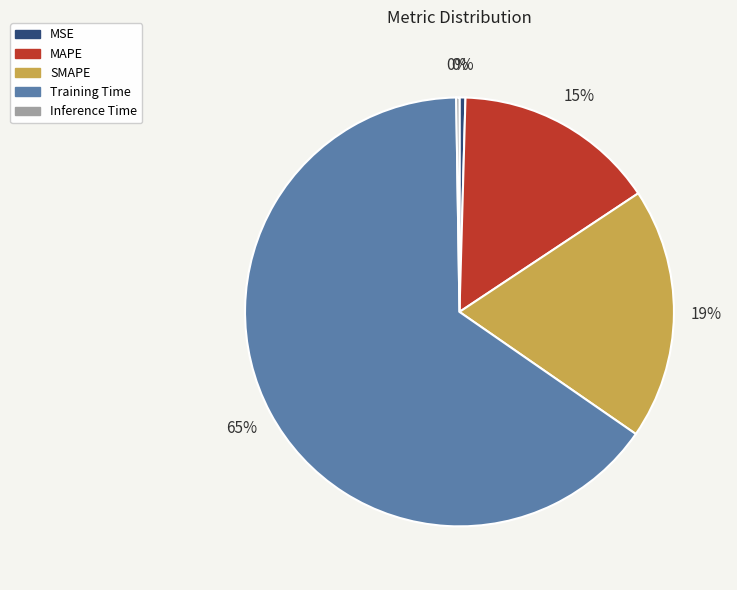

What is the largest slice in the pie chart?

Training Time